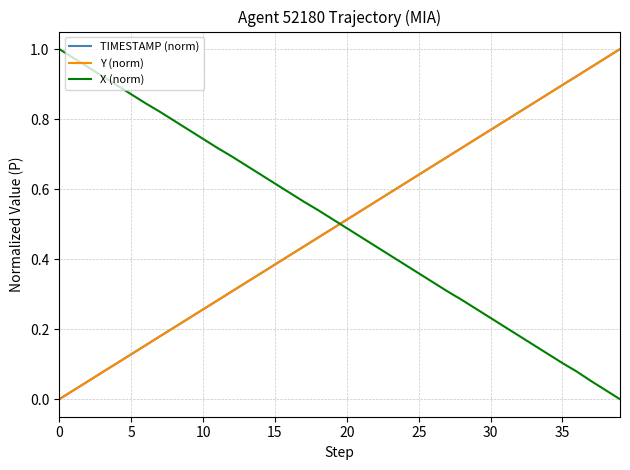

After their last crossing, which series has the higher values: X (norm) or TIMESTAMP (norm)?

TIMESTAMP (norm)